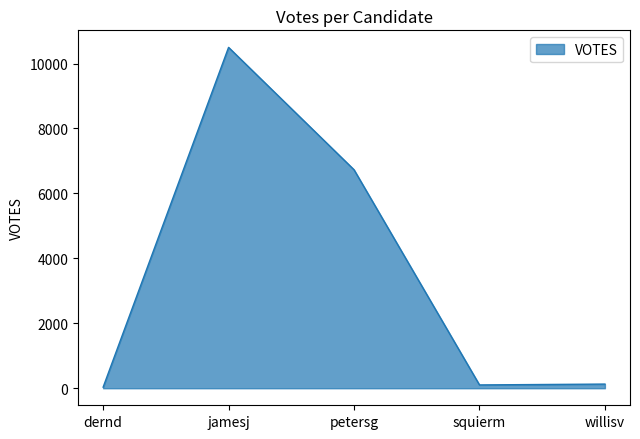

True or false: the data shows 2388 at petersg.

False